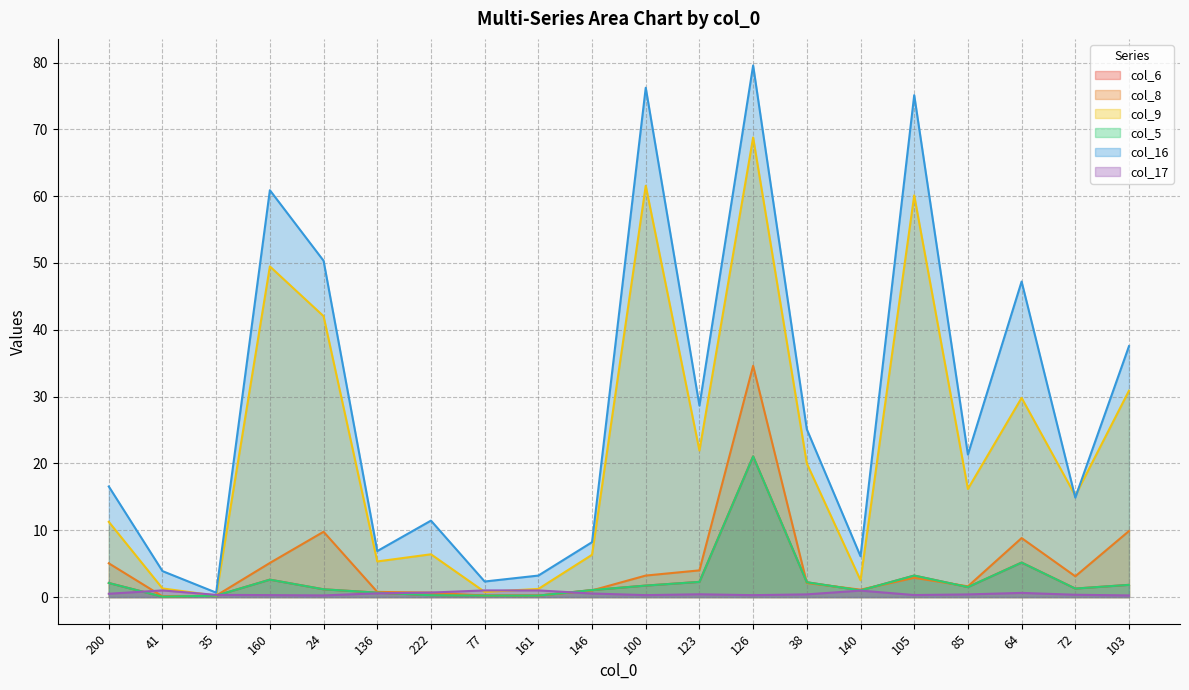

What is the spread (max minus min) of values at 77?

2.1